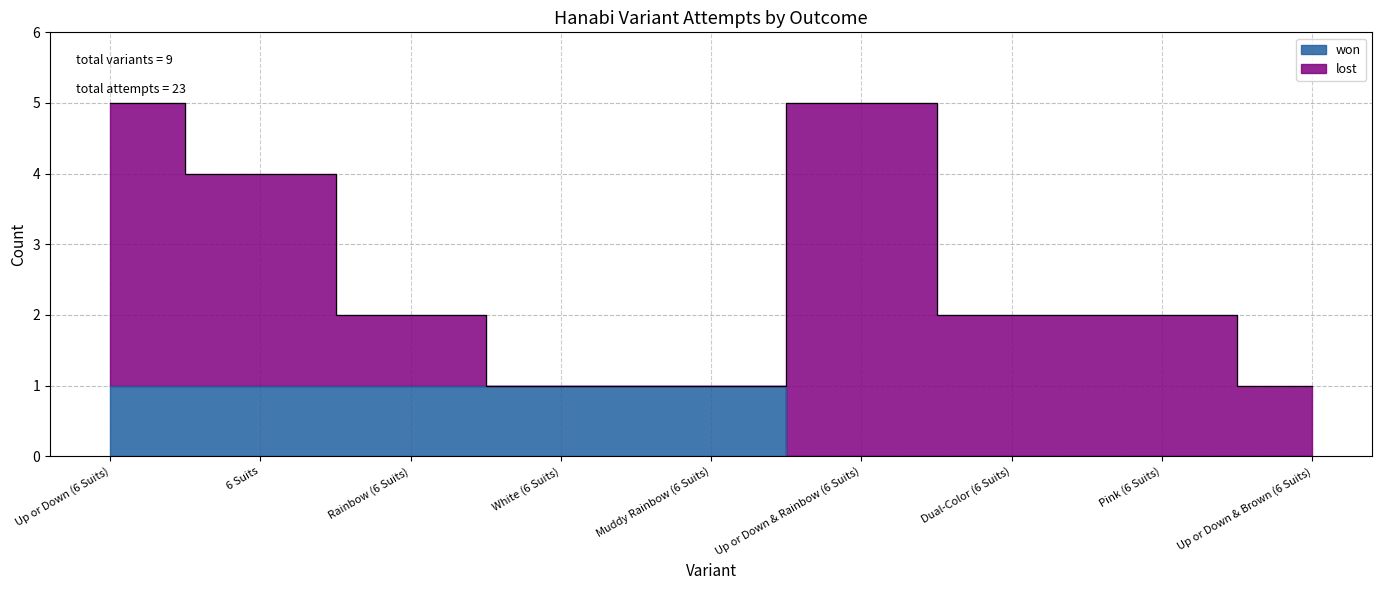

List the labels in order of value, smallest first.

Up or Down & Rainbow (6 Suits), Dual-Color (6 Suits), Pink (6 Suits), Up or Down & Brown (6 Suits), Up or Down (6 Suits), 6 Suits, Rainbow (6 Suits), White (6 Suits), Muddy Rainbow (6 Suits)